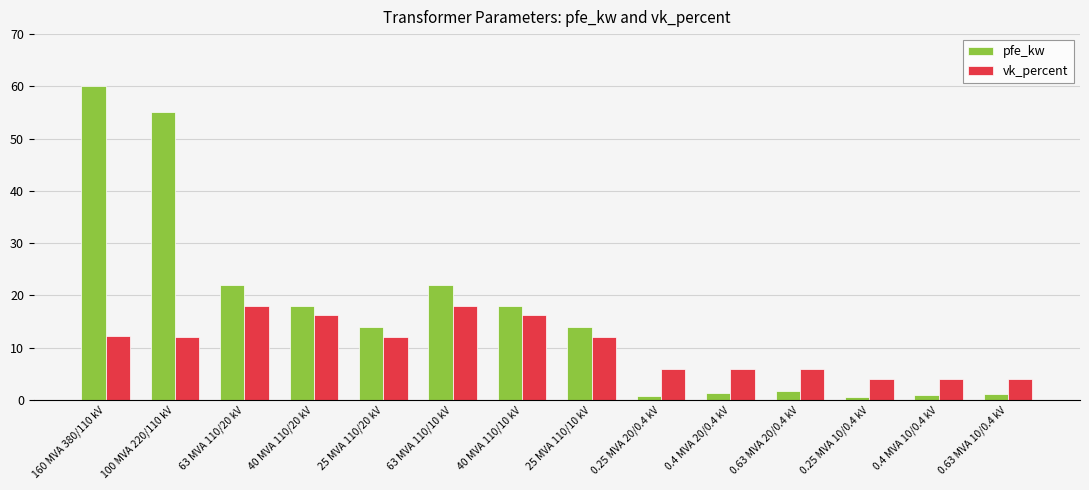

What is the label of the 9th bar from the right?

63 MVA 110/10 kV